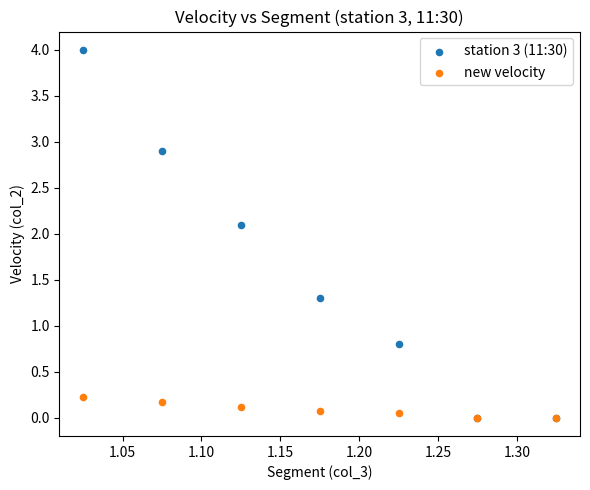

In the station 3 (11:30) series, what Y value is closest to 2?

2.1